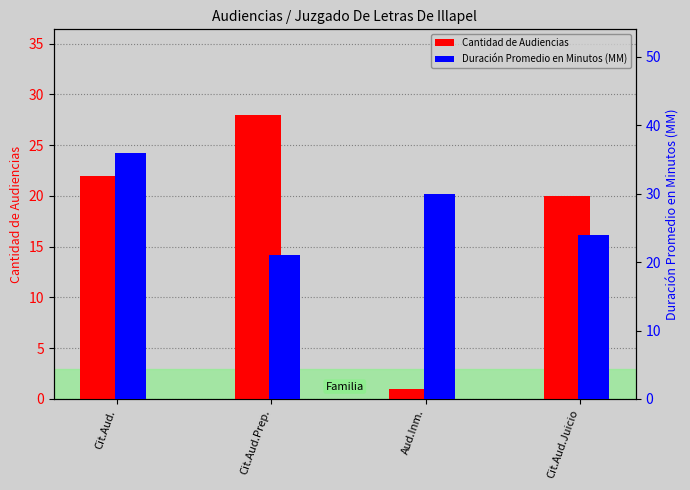

Reading right to left, list all the values displayed in this chart.

Cantidad de Audiencias: 20	1	28	22
Duración Promedio en Minutos (MM): 24	30	21	36